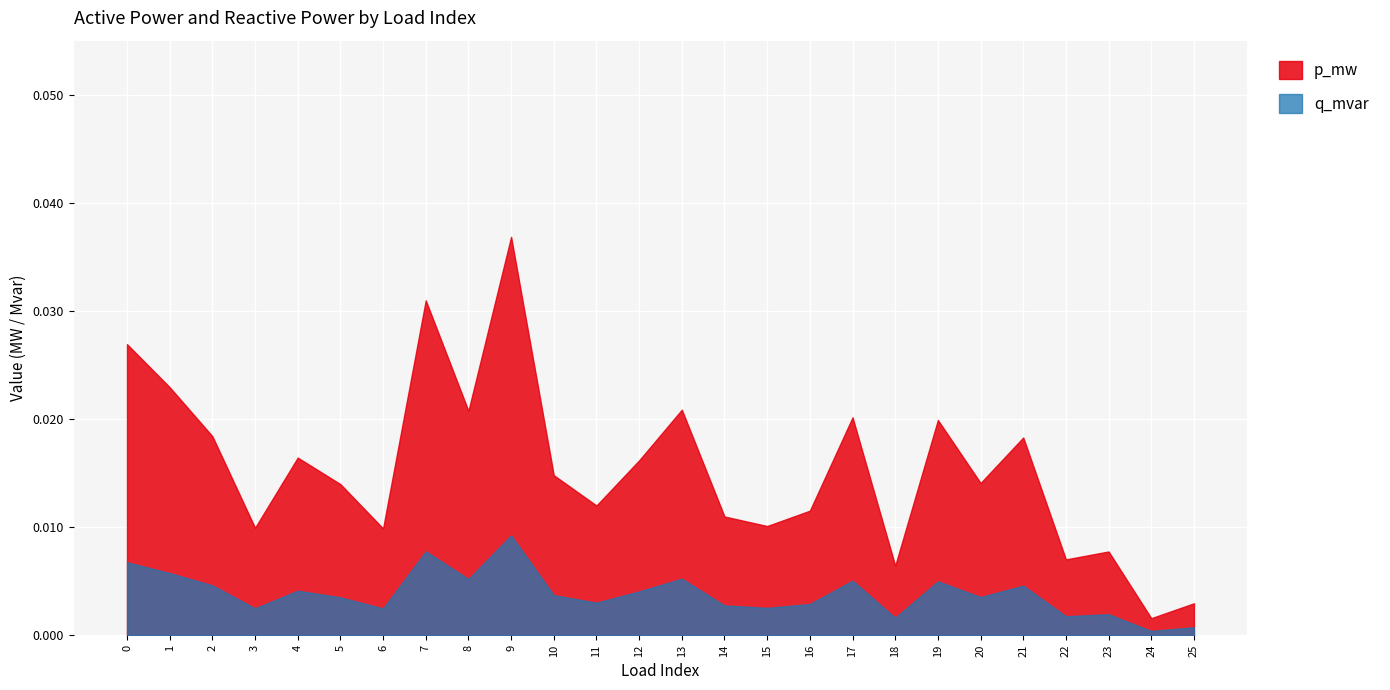

True or false: q_mvar has a value of 0.0 at 18.

True